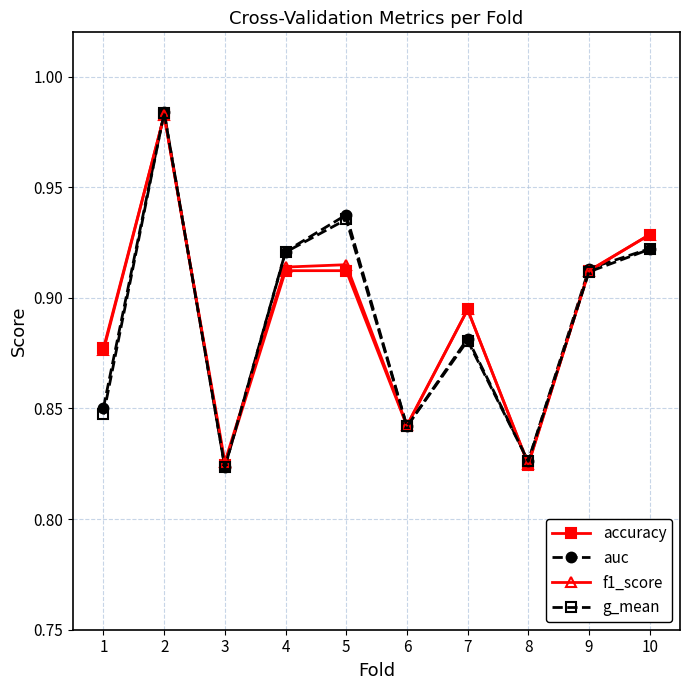

Between 8 and 9, which series saw the biggest shift?

accuracy